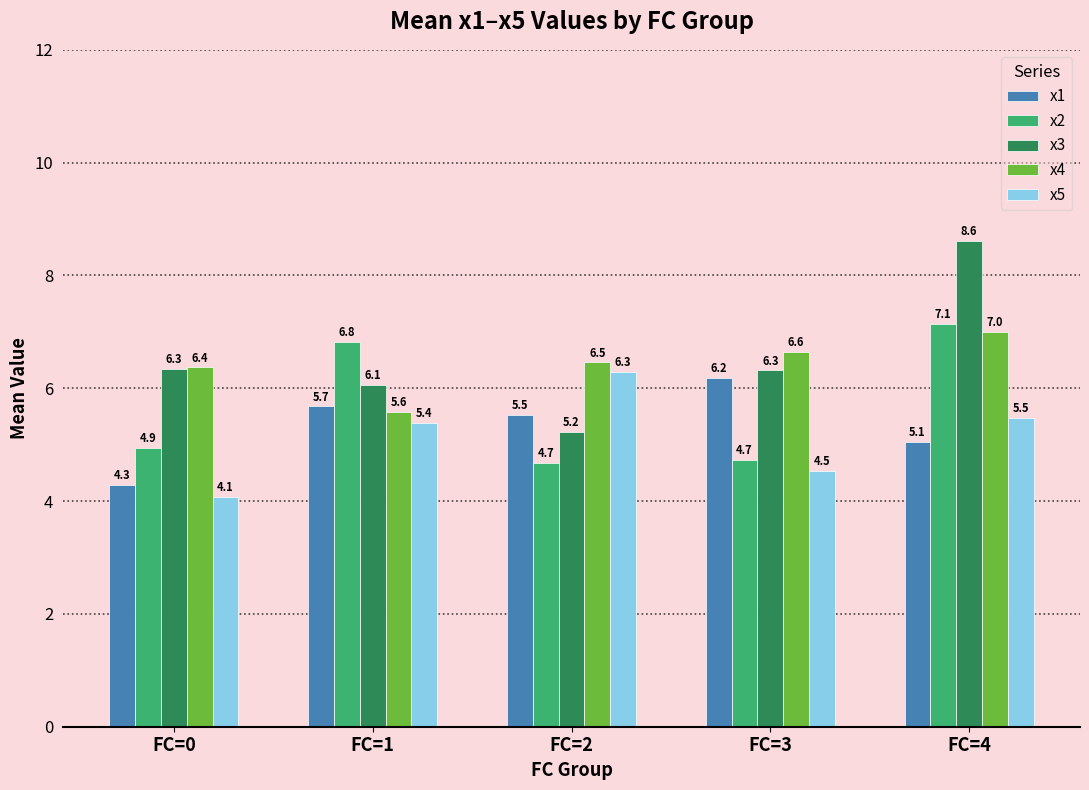

How many bars are there in each group?

5